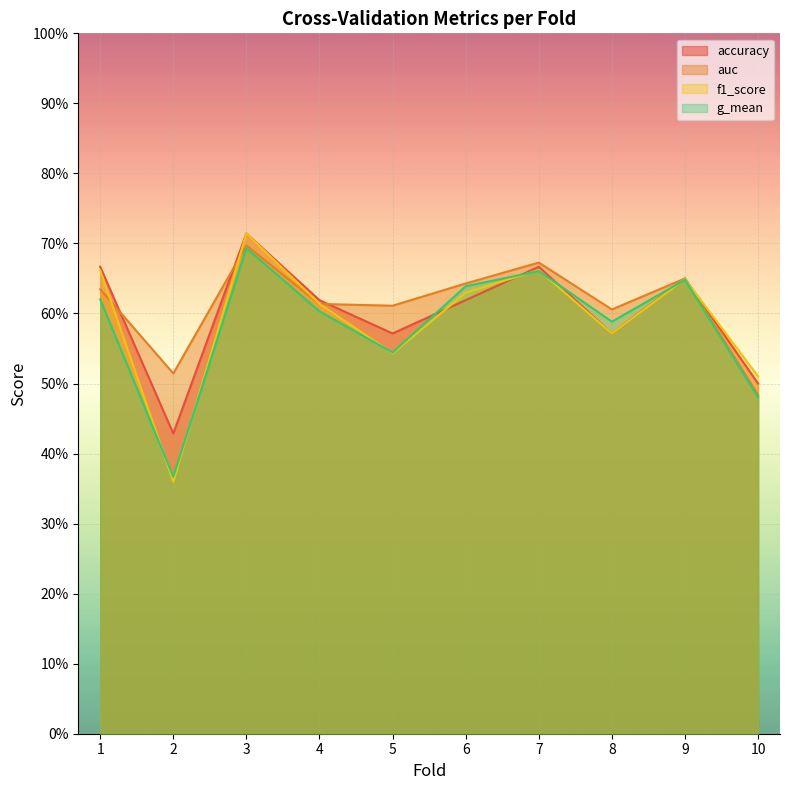

Rank the series by their maximum value, from highest to lowest.

accuracy, f1_score, auc, g_mean